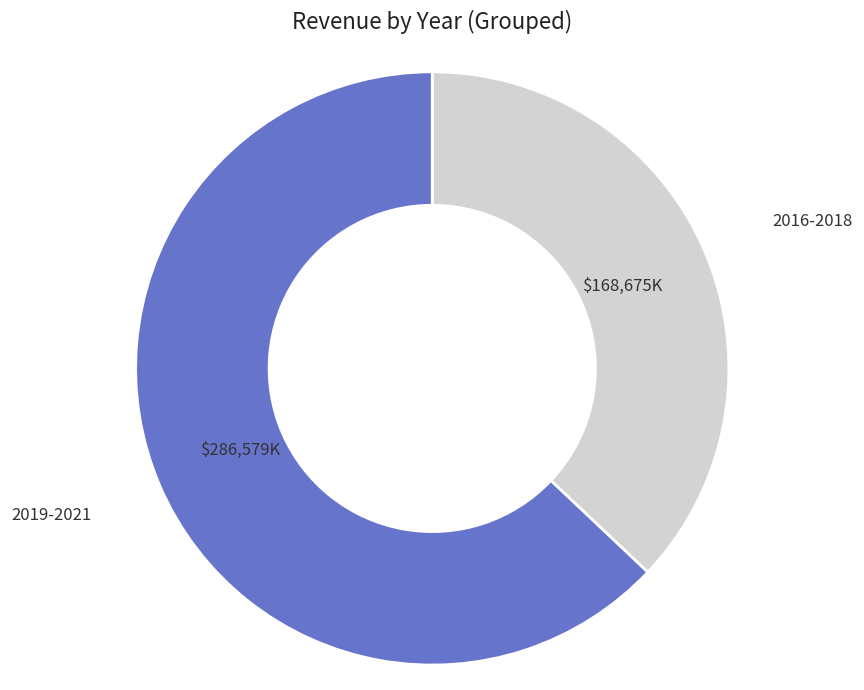

Does any single category account for the majority?

Yes